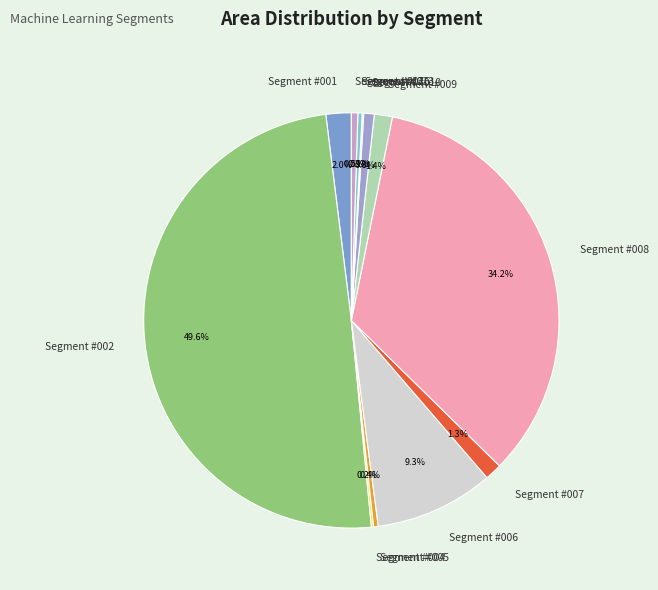

What is the total percentage of Segment #017 and Segment #008?

34.7%